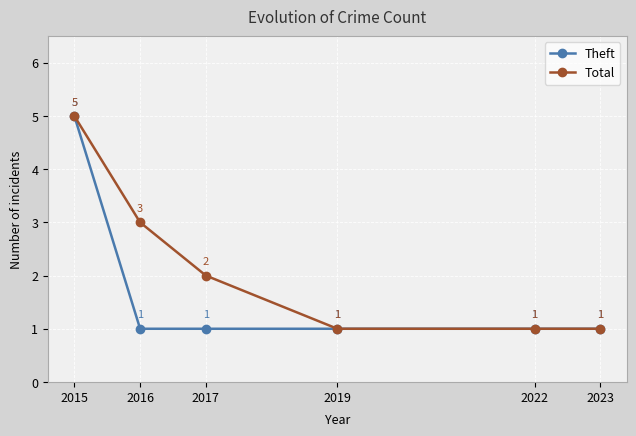

Is the value of Total at 2017 greater than the value of Theft at 2016?

Yes